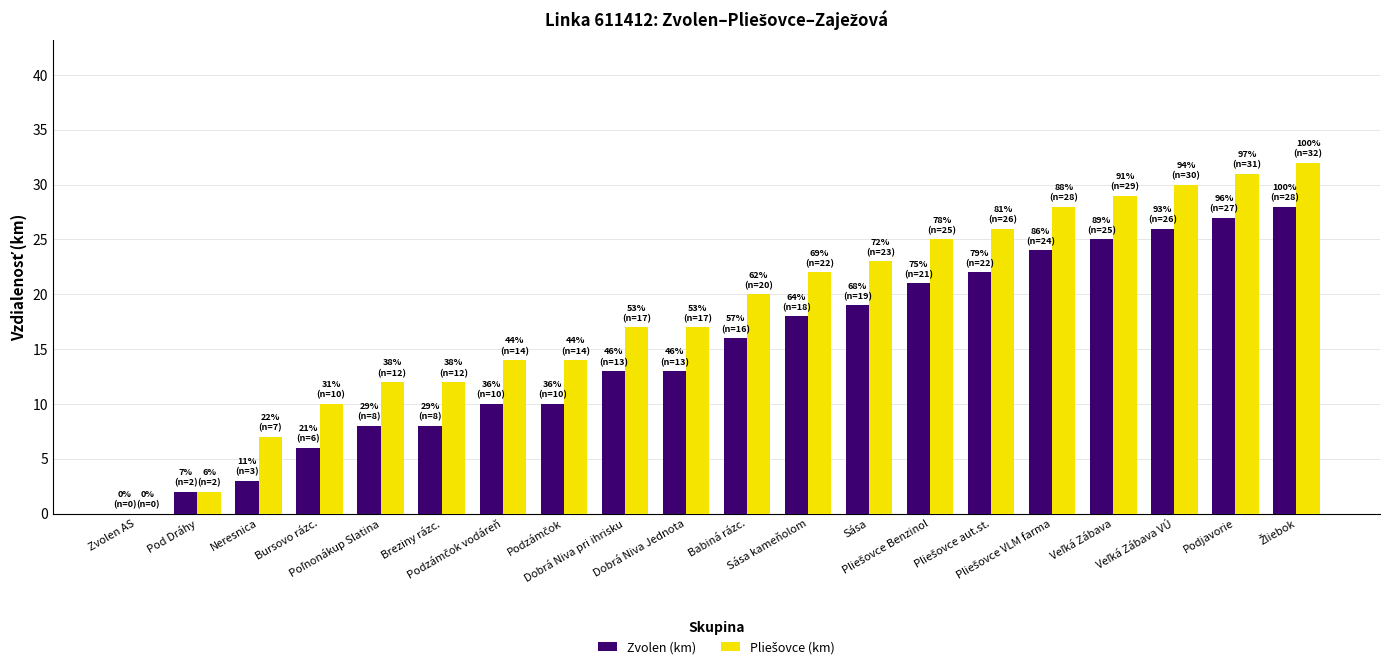

How many values in Zvolen (km) are above zero?

19